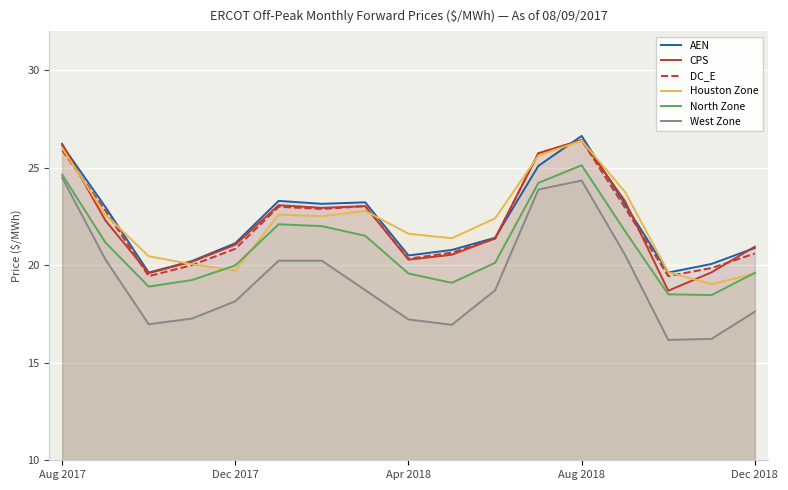

What is the greatest value displayed?

26.6